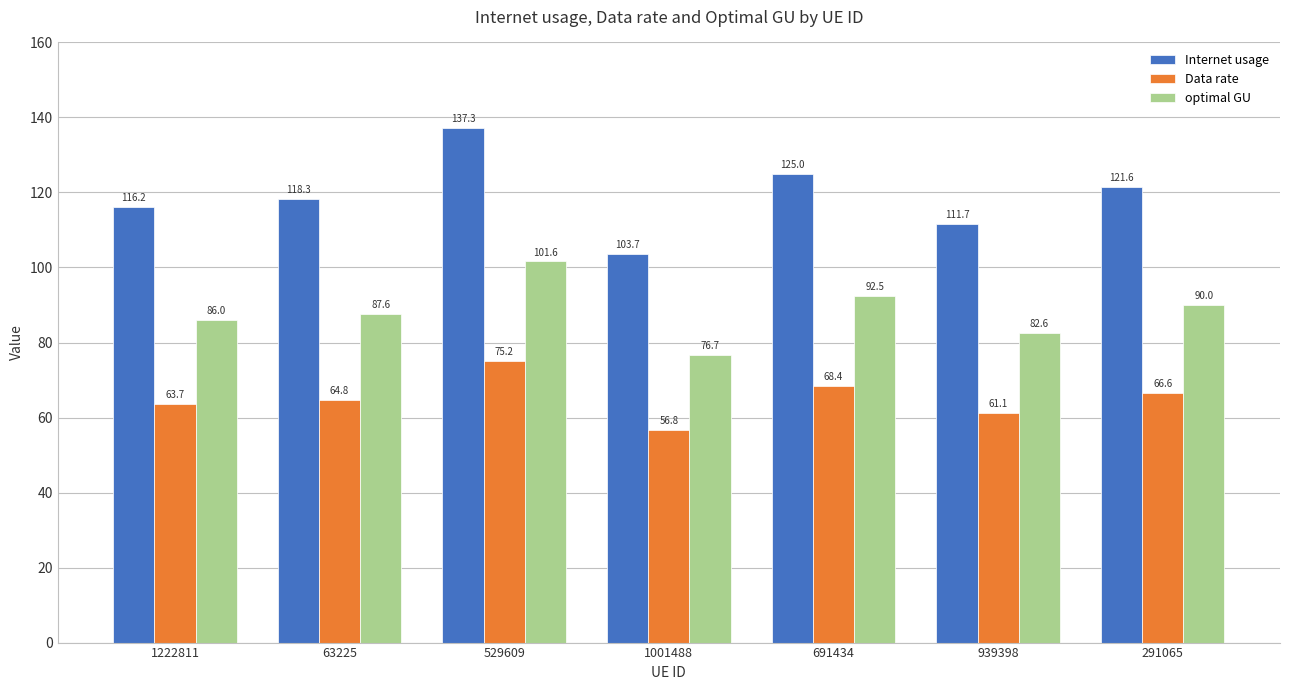

Which series changed the most between 1001488 and 291065?

Internet usage